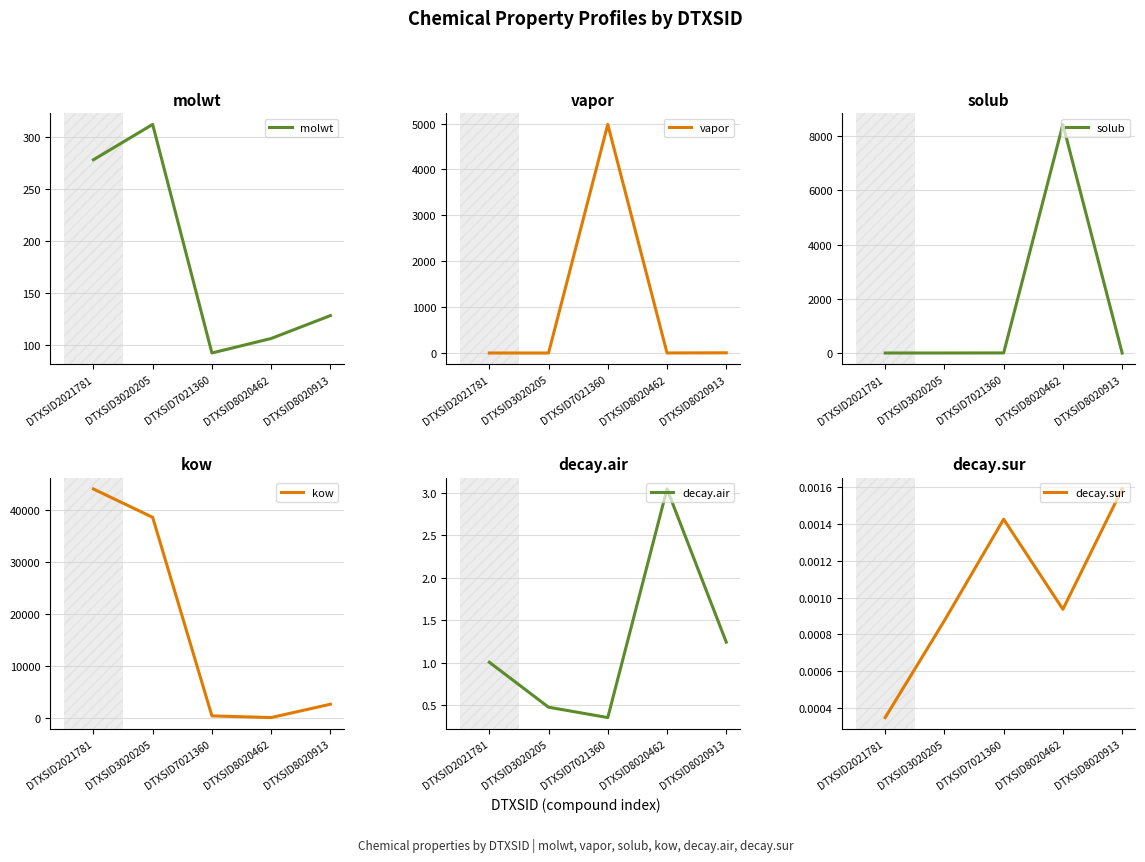

At which label does decay.sur reach its minimum?

DTXSID2021781